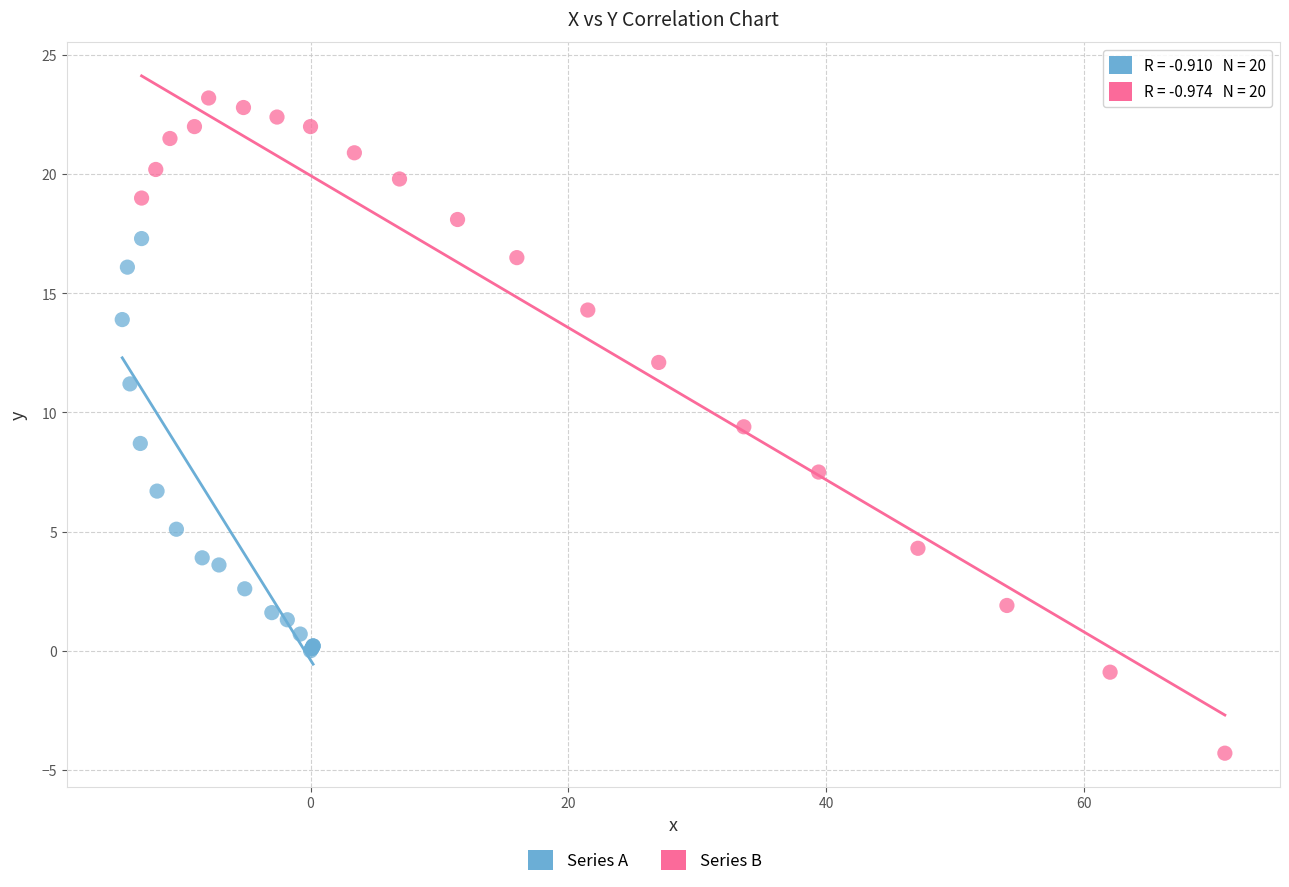

Which series has the widest spread of Y values?

Series B